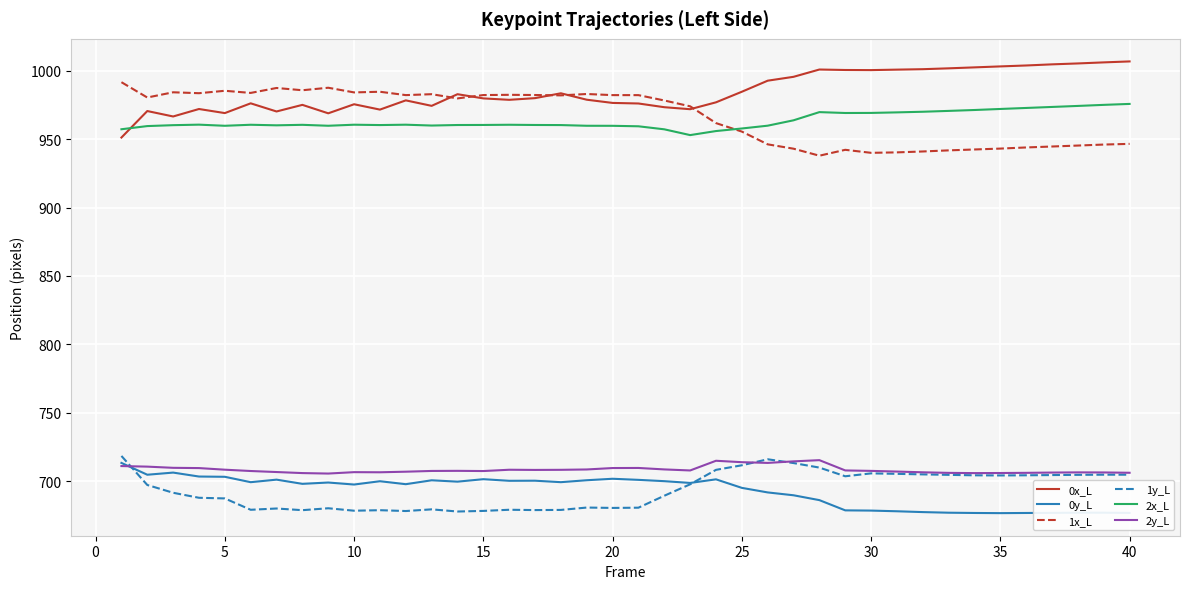

What is the minimum value for 2x_L?

952.9